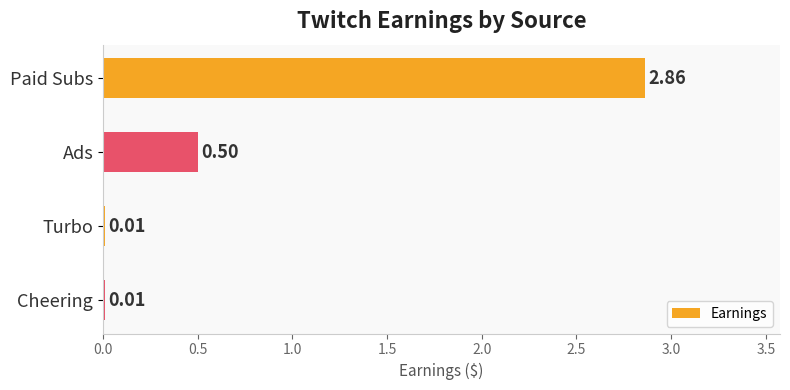

What is the sum of all values?

3.4